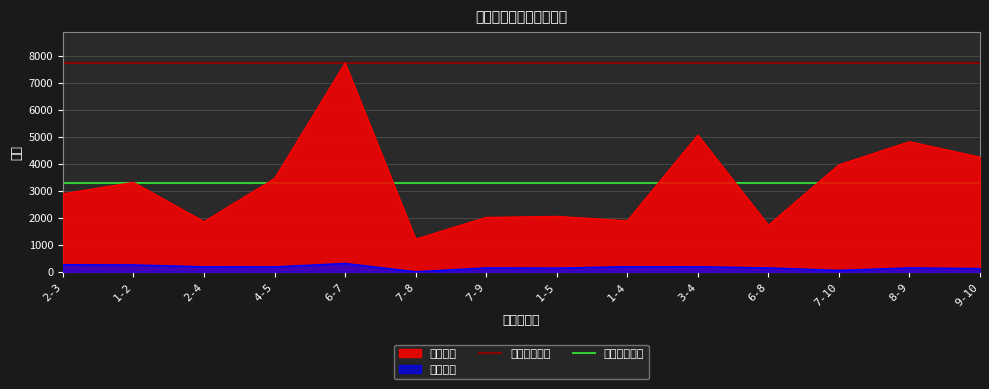

What is the highest value of the 连接面积 series?

7738